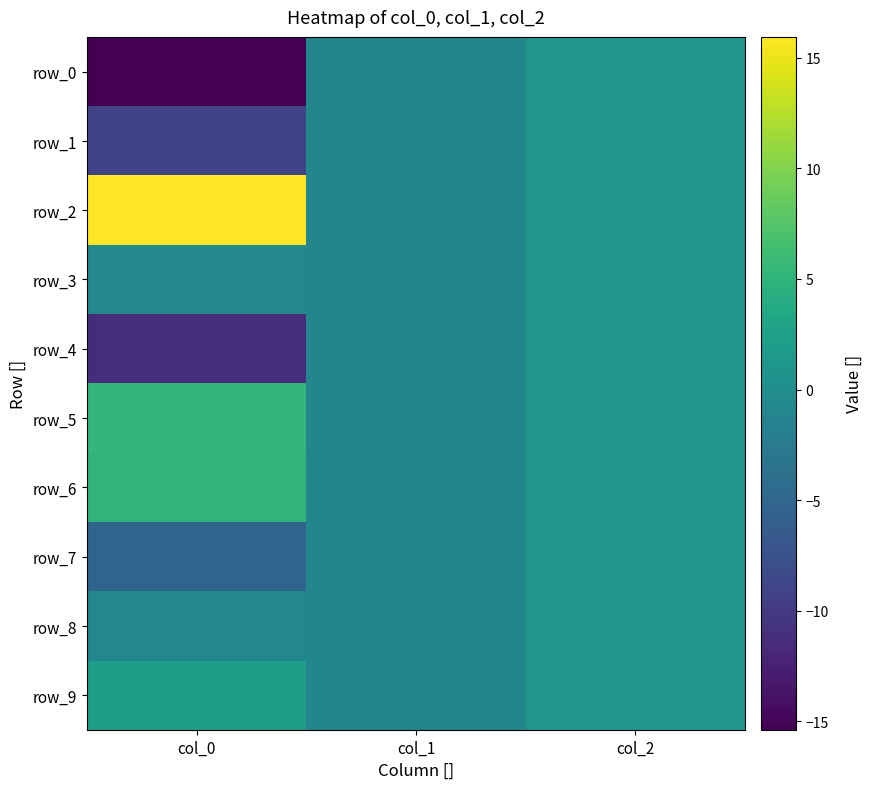

How many positive values does the row_3 series have?

1